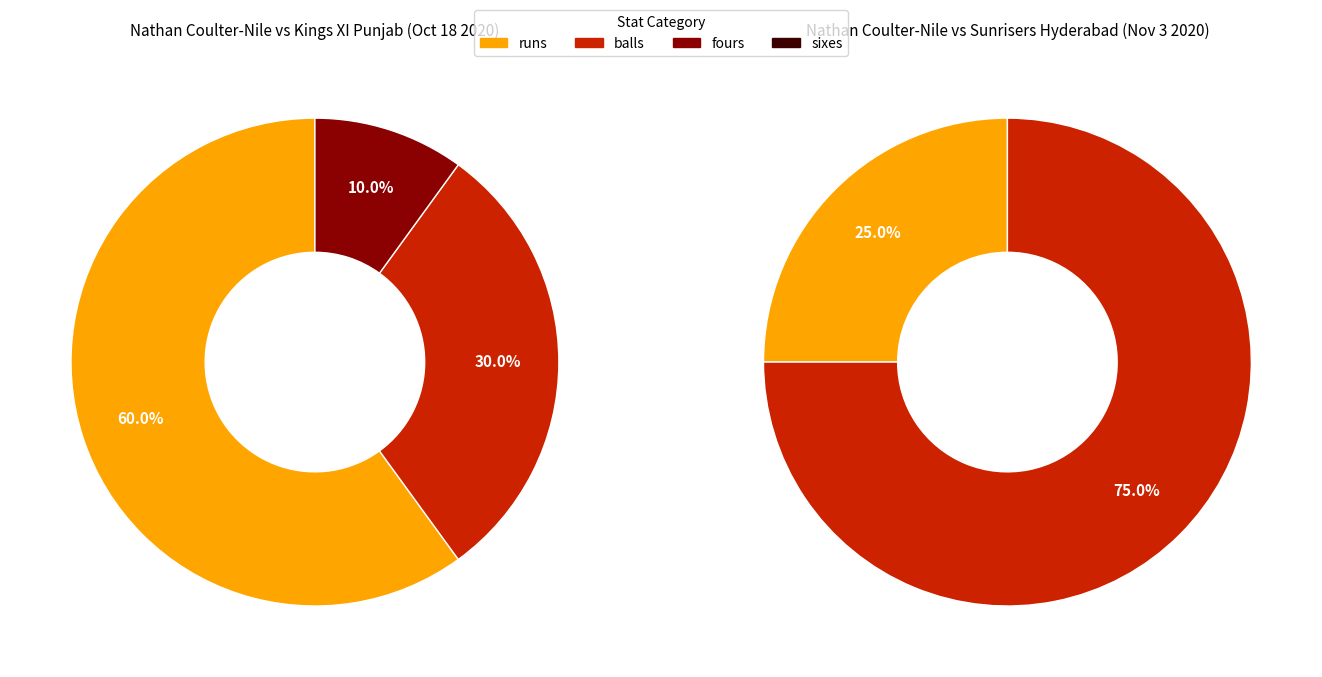

What is the difference between the highest and lowest values at balls?

9